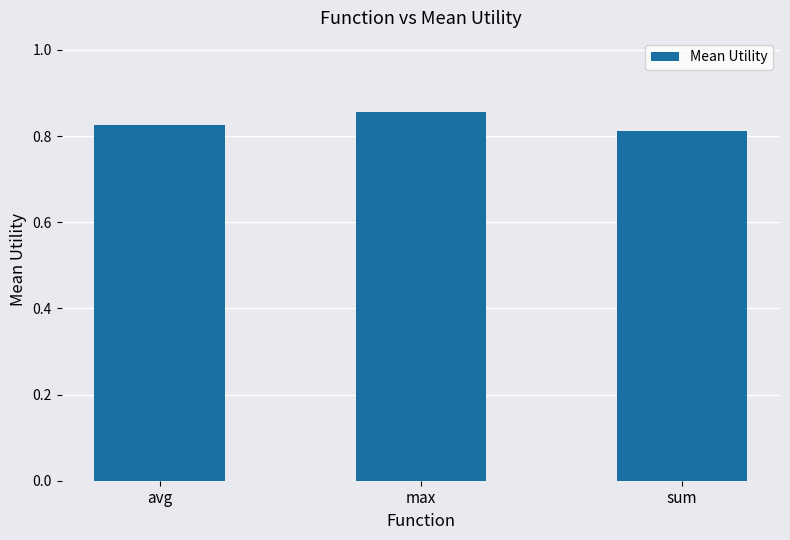

How many categories are shown in the chart?

3